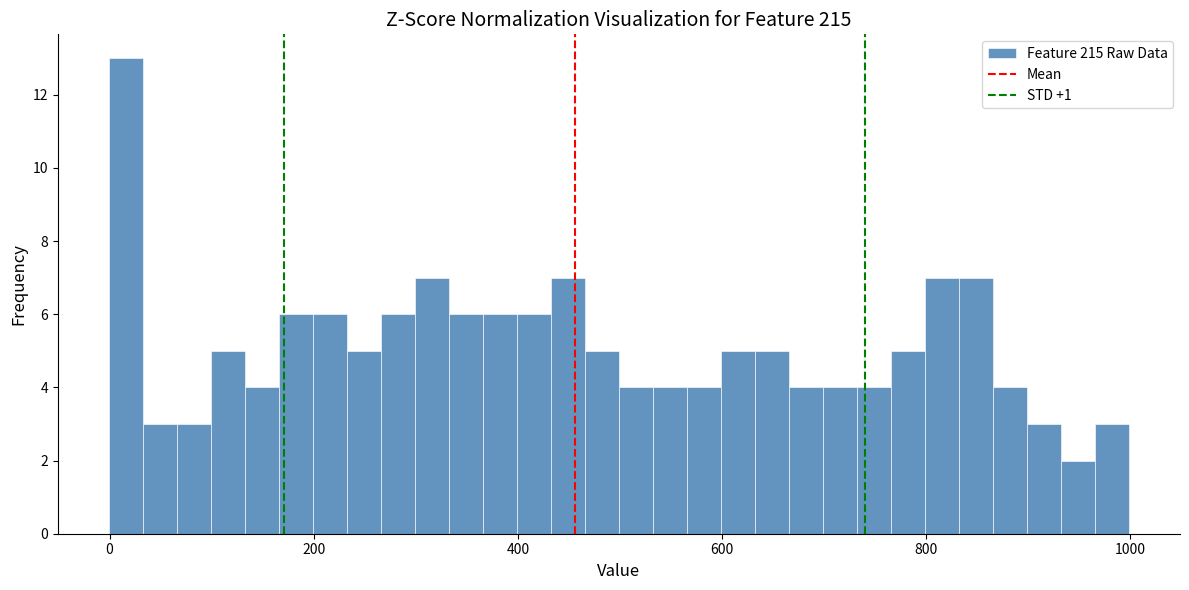

Read against the x-axis, roughly where is the centre of the tallest bar?

20